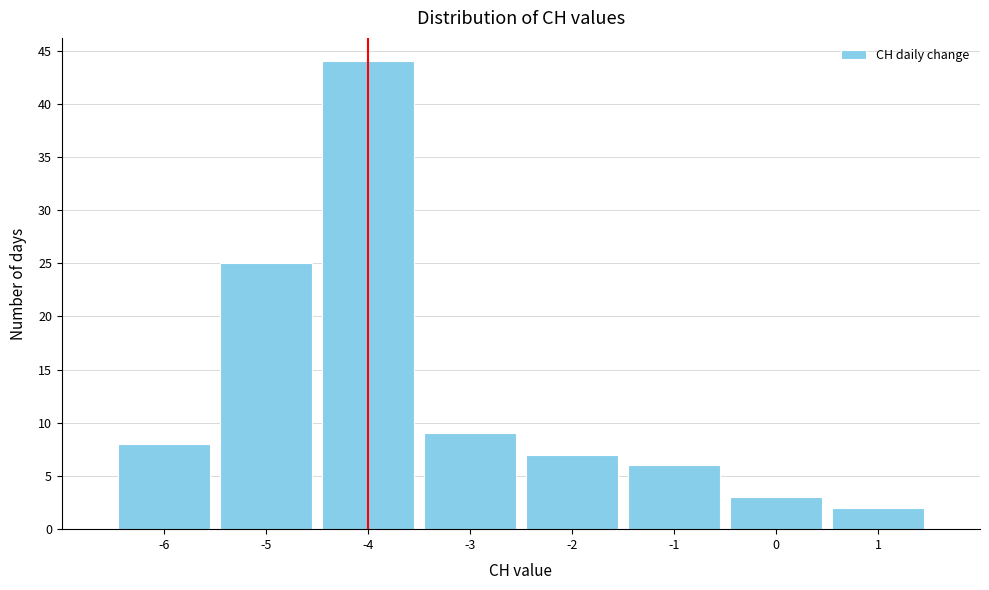

Reading left to right, list every bar in this chart as the range it spans on the x-axis followed by its height. The values are not printed on the chart, so give them approximately, as read against the axis.

-6.5 to -5.5: 8
-5.5 to -4.5: 25
-4.5 to -3.5: 44
-3.5 to -2.5: 9
-2.5 to -1.5: 7
-1.5 to -0.5: 6
-0.5 to 0.5: 3
0.5 to 1.5: 2